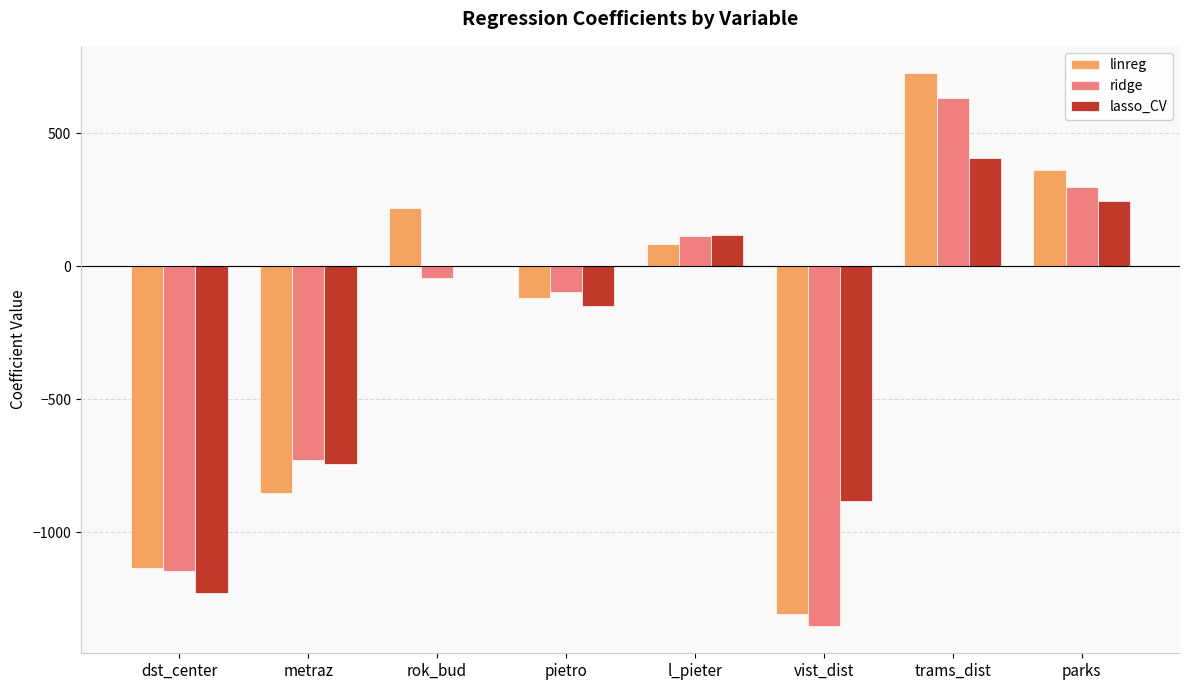

Between pietro and trams_dist, which series saw the biggest shift?

linreg